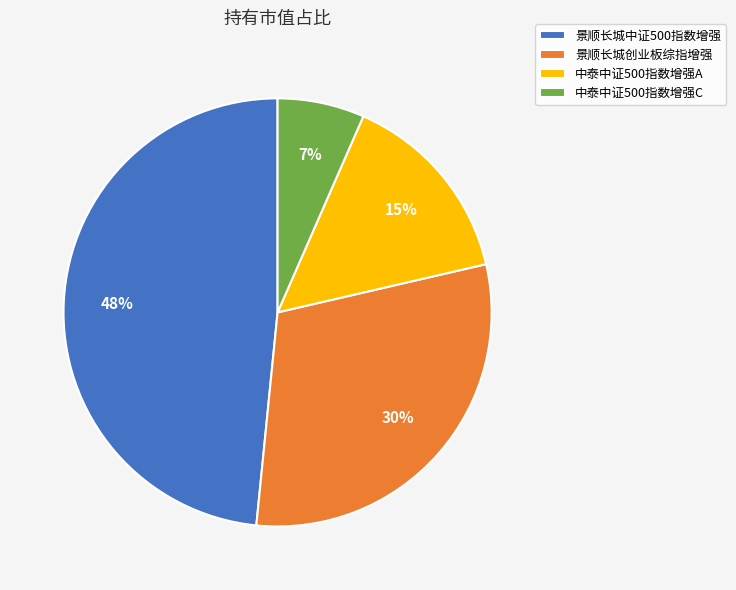

Is 景顺长城创业板综指增强 the majority of the pie?

No